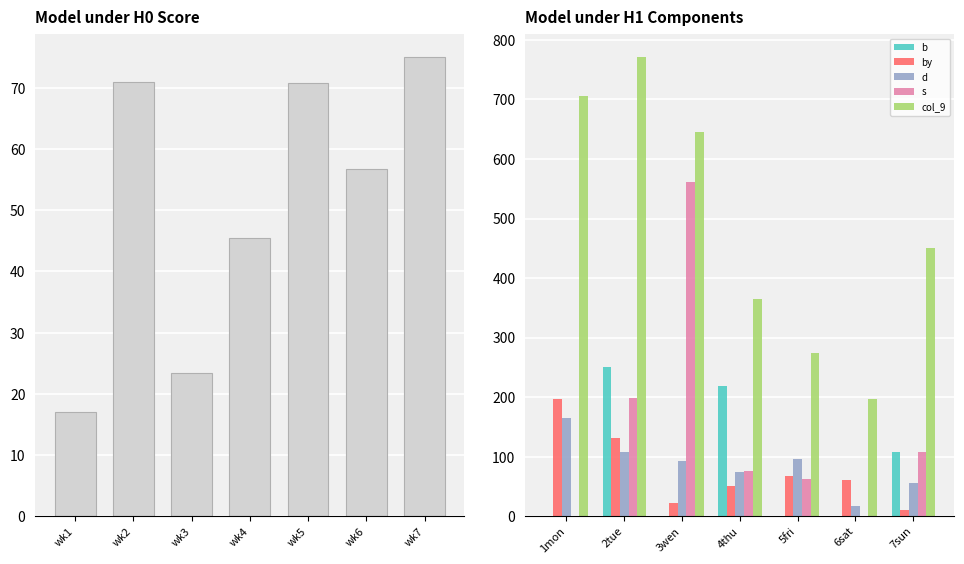

At which label does col_9 reach its peak?

2tue